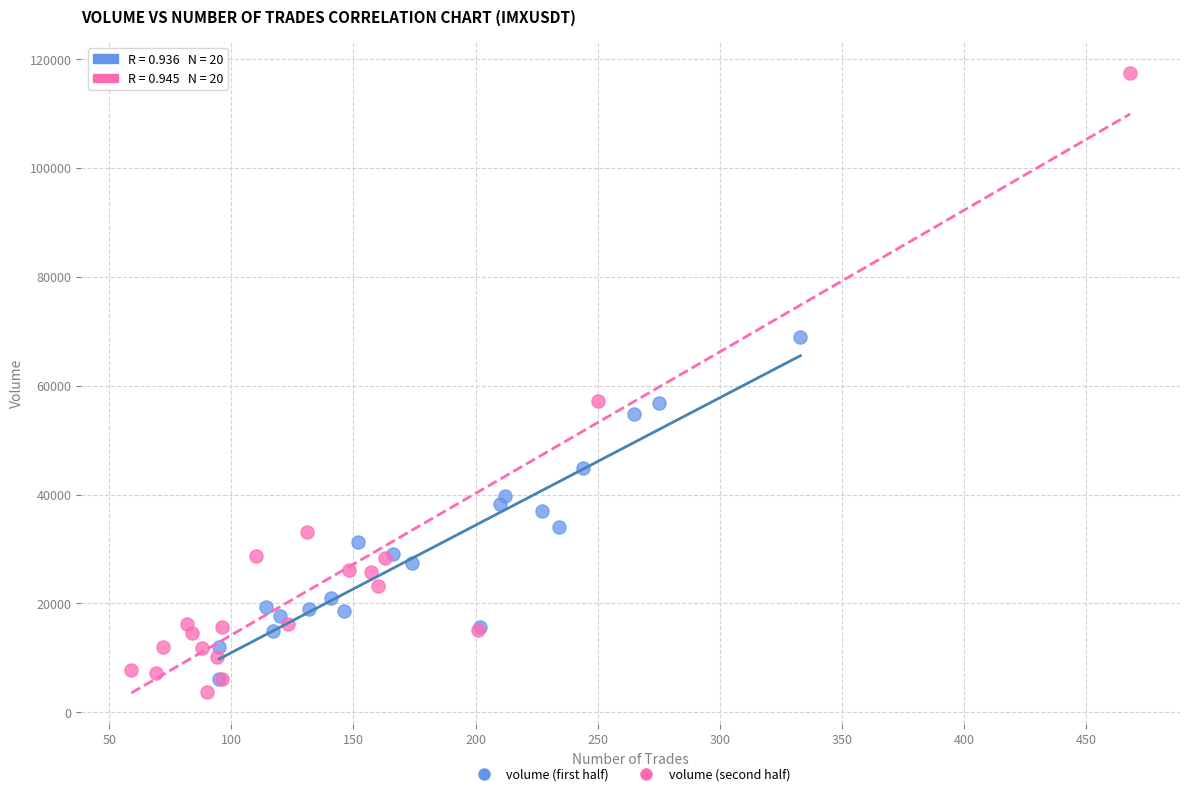

Which series reaches the maximum Y coordinate?

volume (second half)